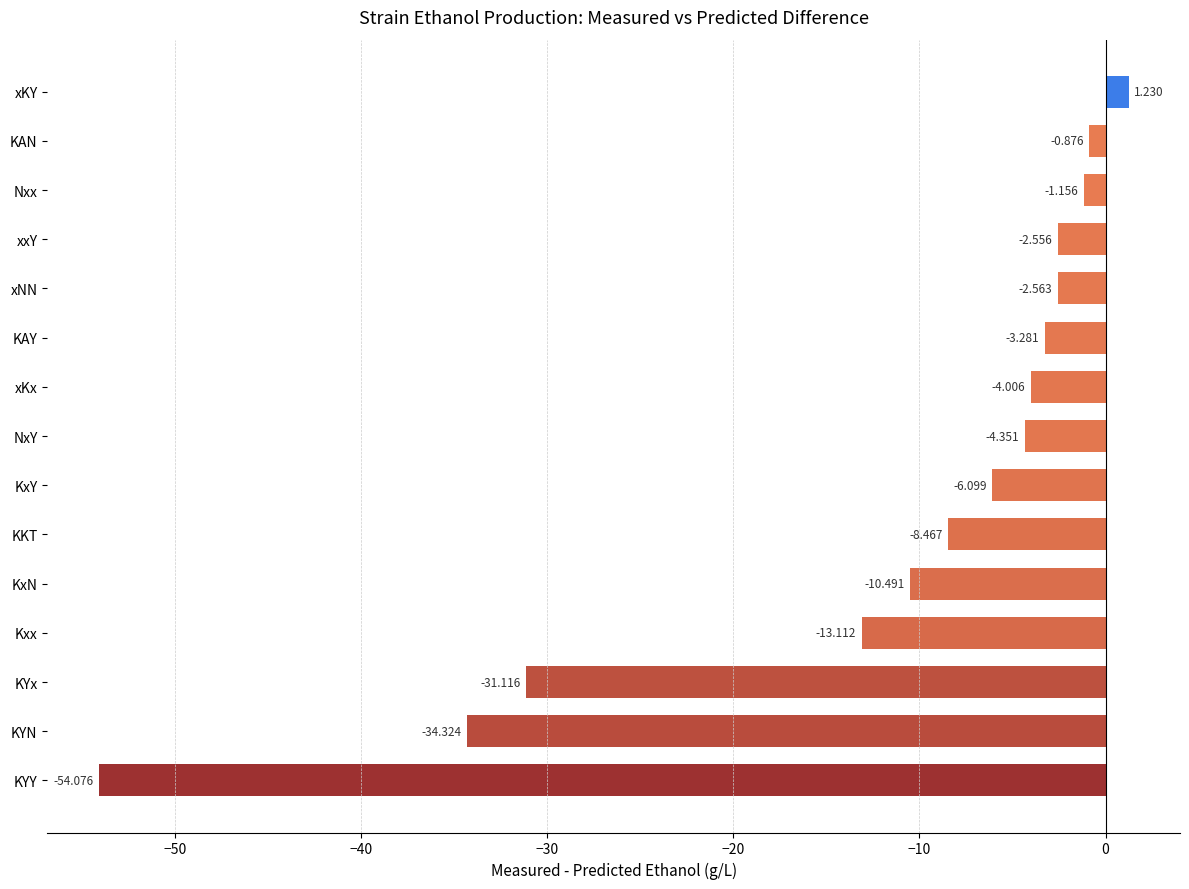

What is the difference between the second highest and second lowest values?

33.4